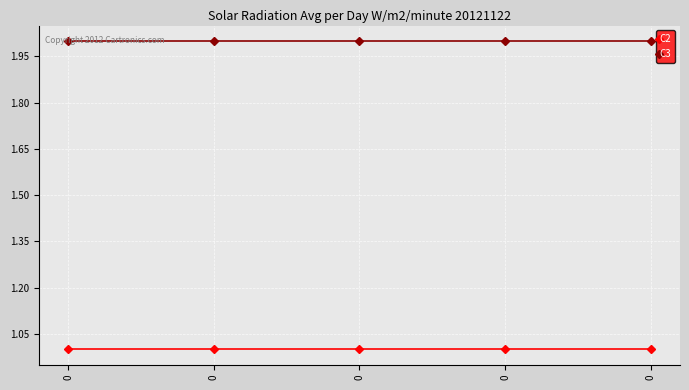

What is the average value of the C3 series?

2